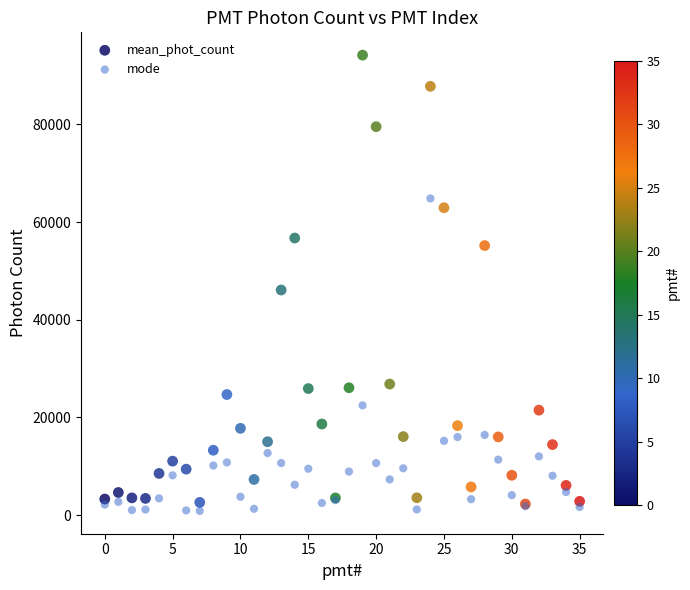

Across all series, what Y value is closest to 47521?

46091.2